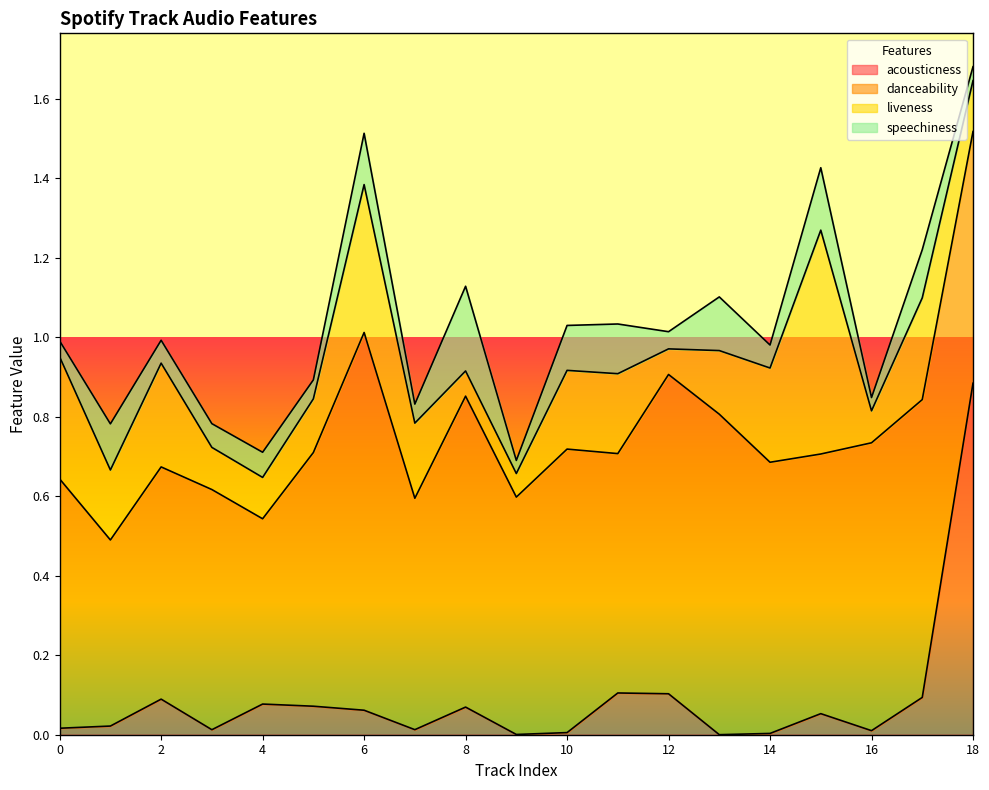

Reading left to right, what are all the values shown in this chart?

acousticness: 0.0	0.0	0.1	0.0	0.1	0.1	0.1	0.0	0.1	0.0	0.0	0.1	0.1	0.0	0.0	0.1	0.0	0.1	0.9
danceability: 0.6	0.5	0.6	0.6	0.5	0.6	0.9	0.6	0.8	0.6	0.7	0.6	0.8	0.8	0.7	0.7	0.7	0.7	0.6
liveness: 0.3	0.2	0.3	0.1	0.1	0.1	0.4	0.2	0.1	0.1	0.2	0.2	0.1	0.2	0.2	0.6	0.1	0.3	0.1
speechiness: 0.0	0.1	0.1	0.1	0.1	0.0	0.1	0.0	0.2	0.0	0.1	0.1	0.0	0.1	0.1	0.2	0.0	0.1	0.0